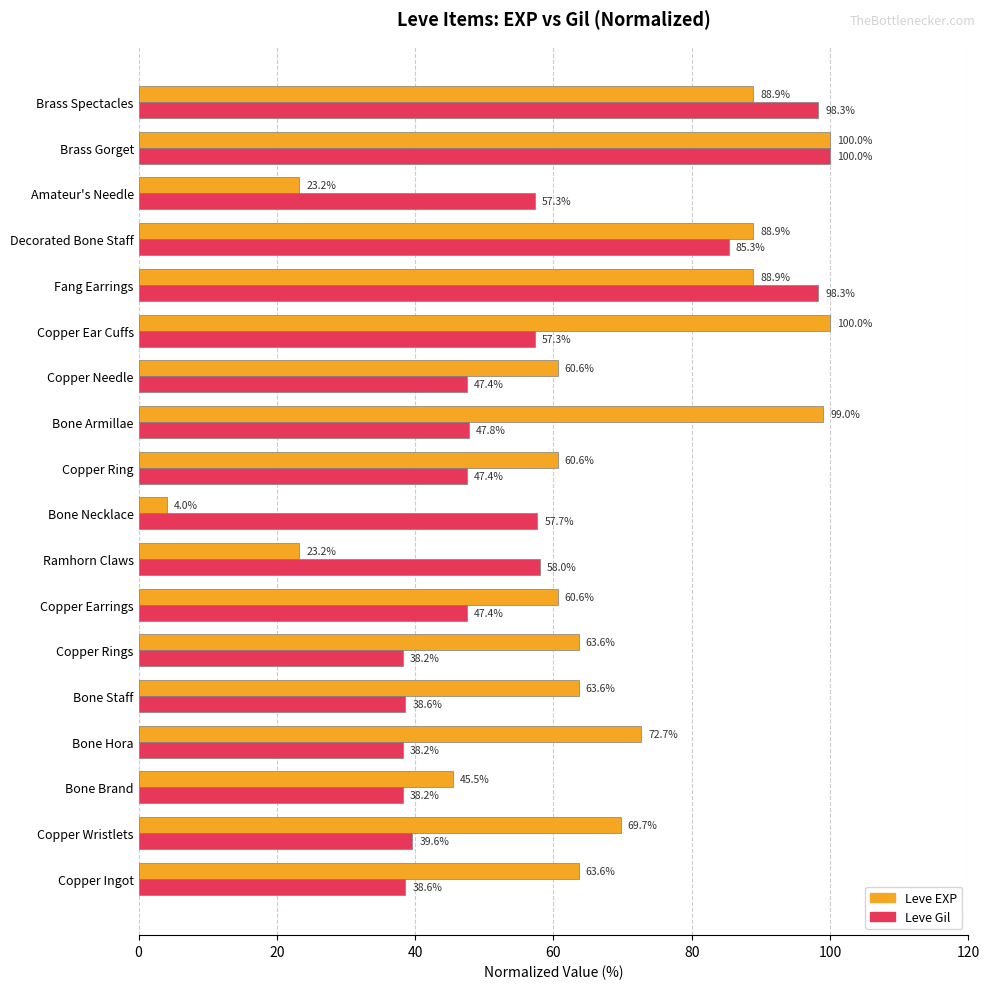

What is the sum of the Leve Gil values at Bone Armillae and Copper Ear Cuffs?

105.1